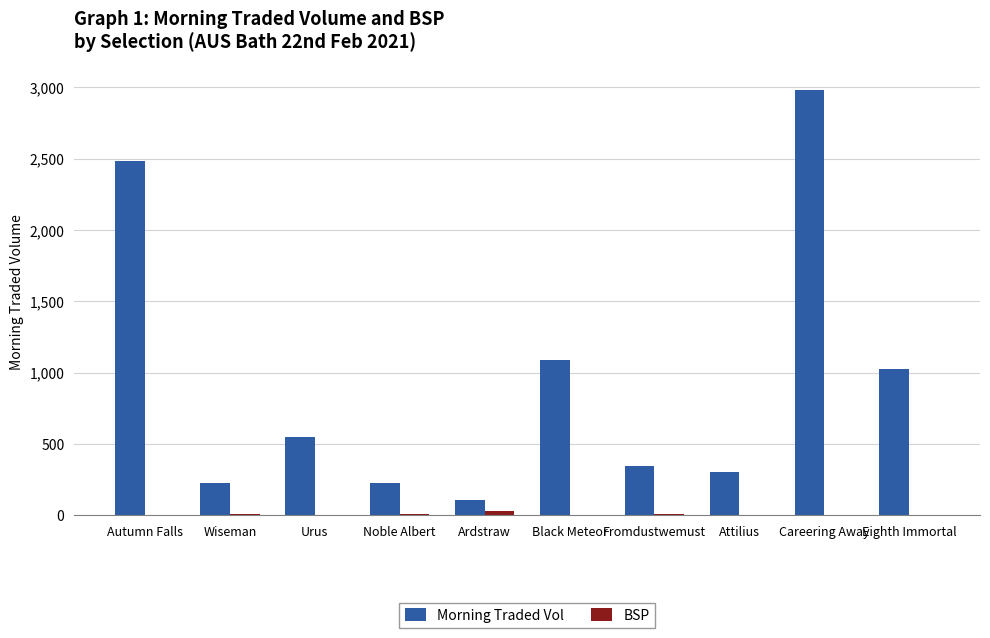

Which category has the highest value across all series?

Careering Away